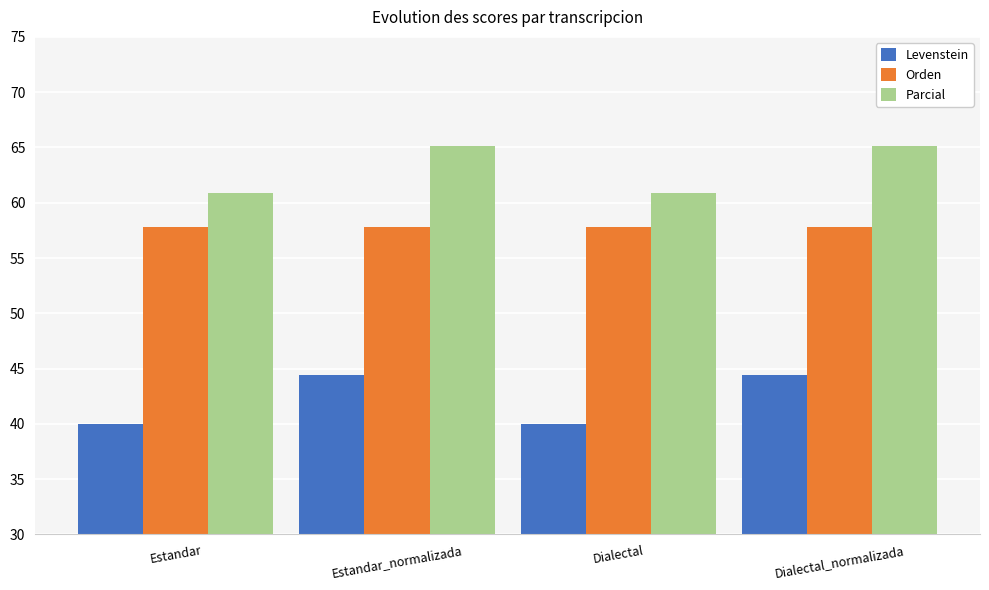

The value of Levenstein at Dialectal is 40.0. True or false?

True